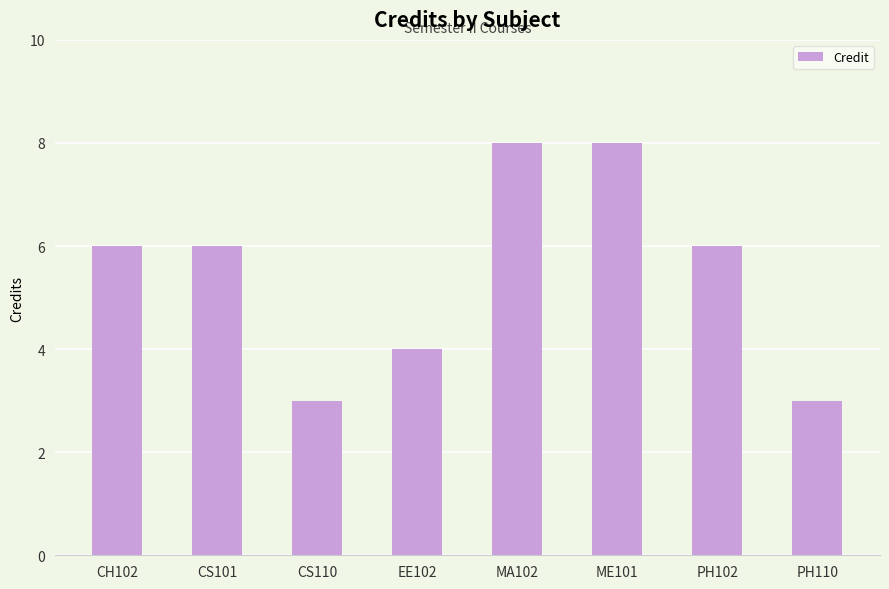

Is it true that the value at PH102 is 6?

True